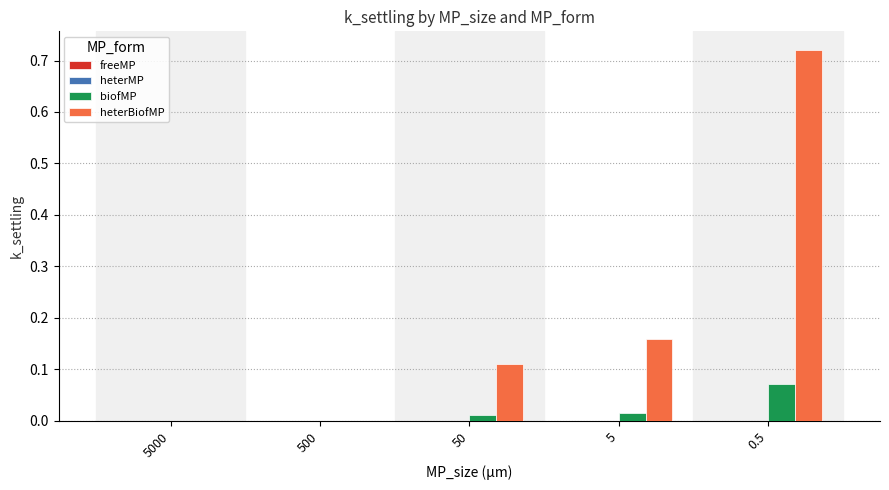

Is it true that heterBiofMP equals 0.1 at 5?

False